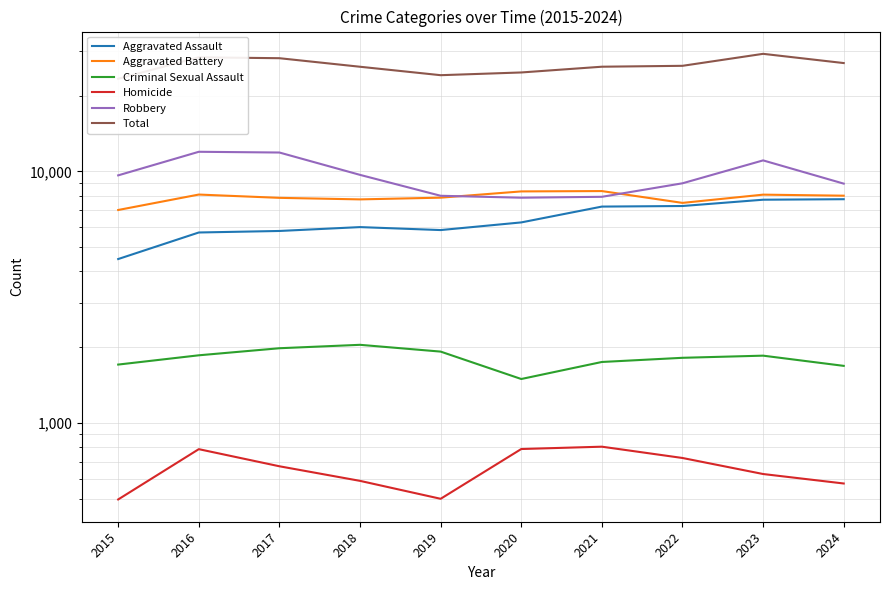

List the labels in order of Homicide value, smallest first.

2015, 2019, 2024, 2018, 2023, 2017, 2022, 2016, 2020, 2021